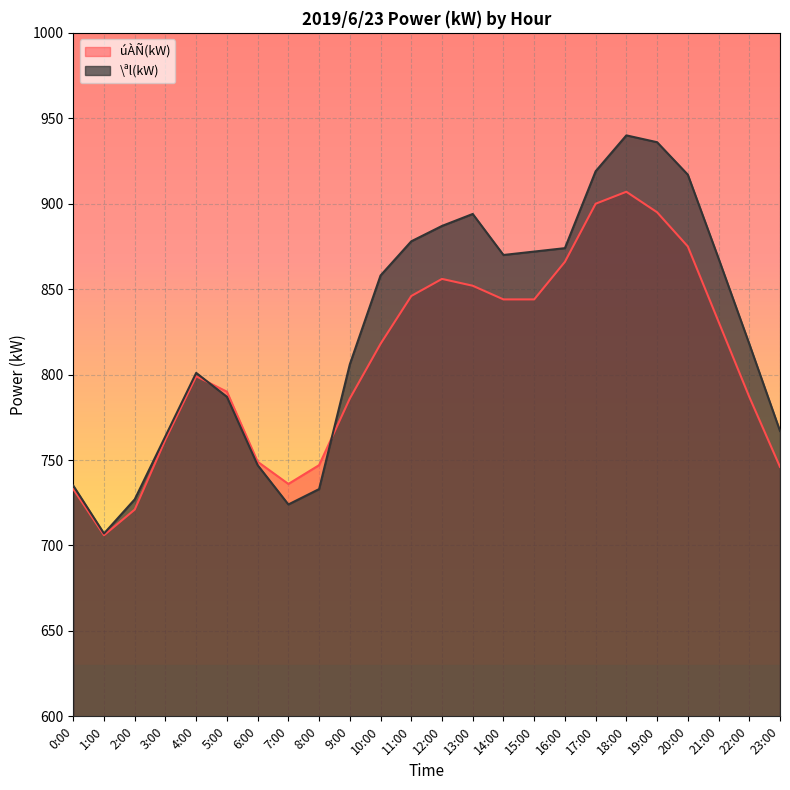

At which category does úÀÑ(kW) reach its first local valley?

1:00